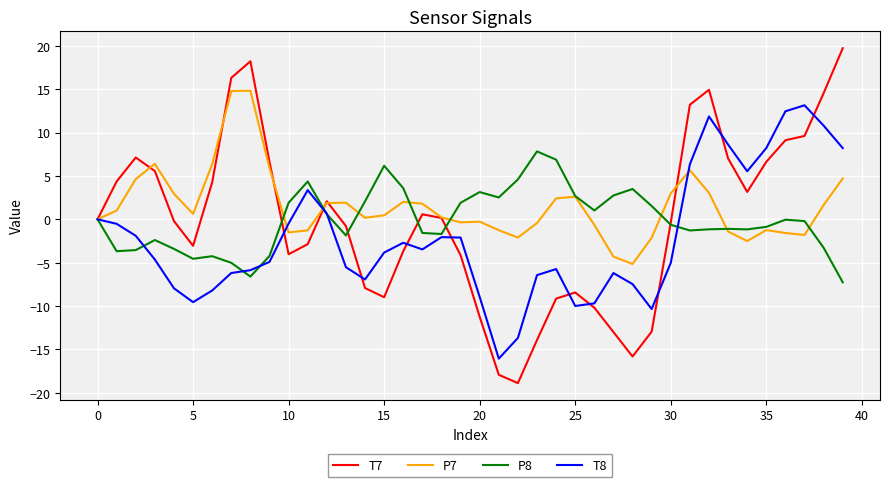

Which series has the widest spread of values?

T7